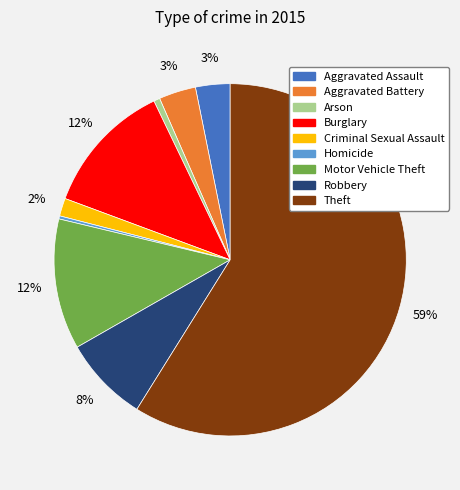

To the nearest percent, what is the difference between the largest and smallest slice percentages?

59%